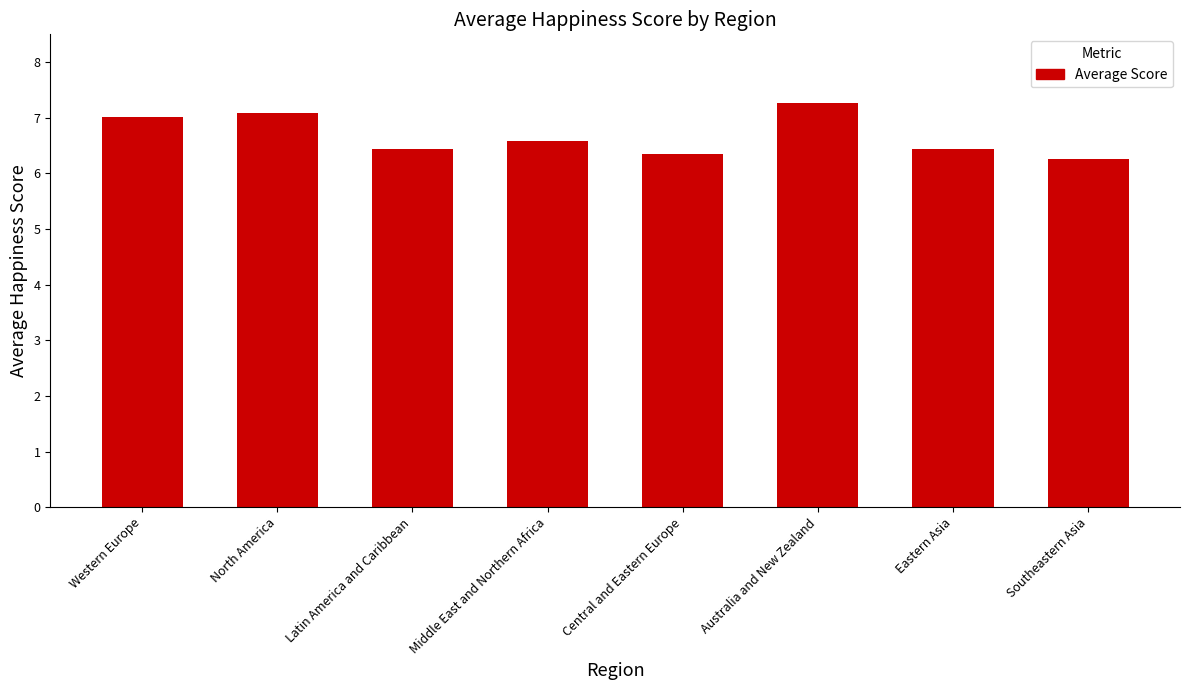

Does the chart contain any negative values?

No